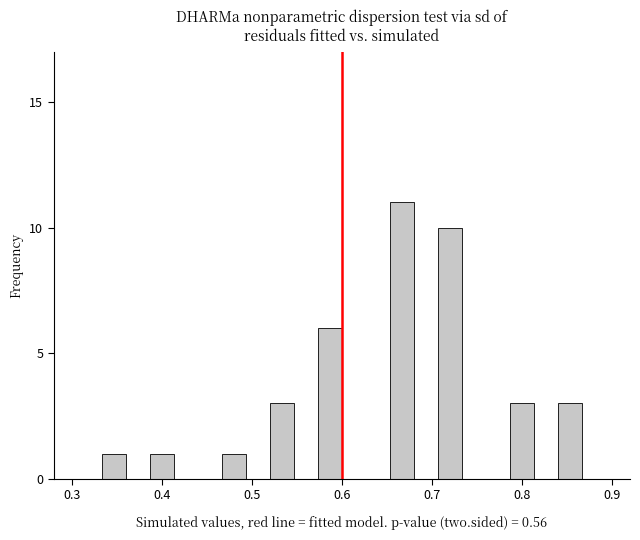

Around what value on the x-axis is the tallest bar? Give the approximate position of its centre, as read against the axis.

0.67